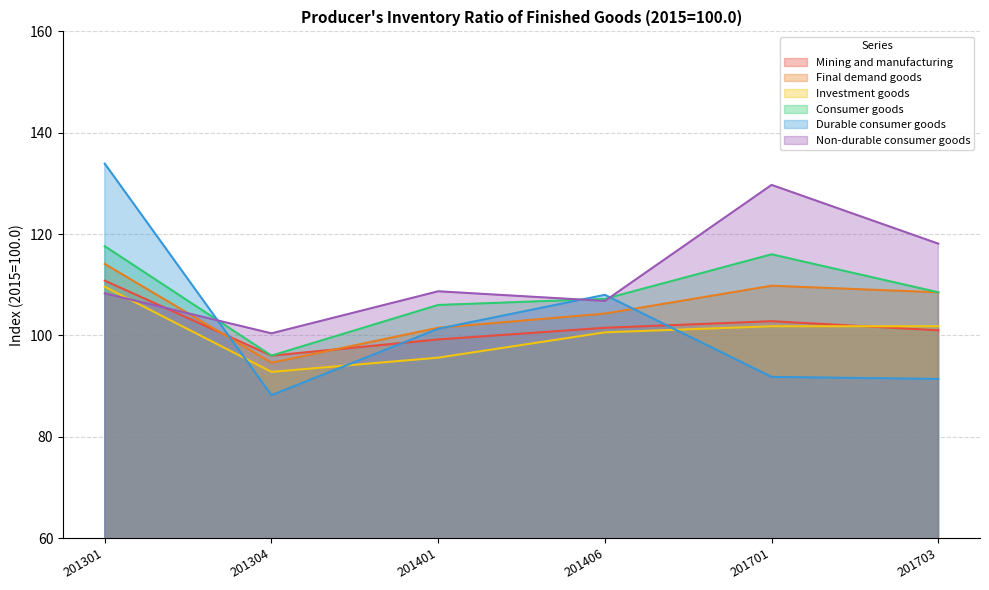

Where do Investment goods and Durable consumer goods first cross each other?

201301 and 201304